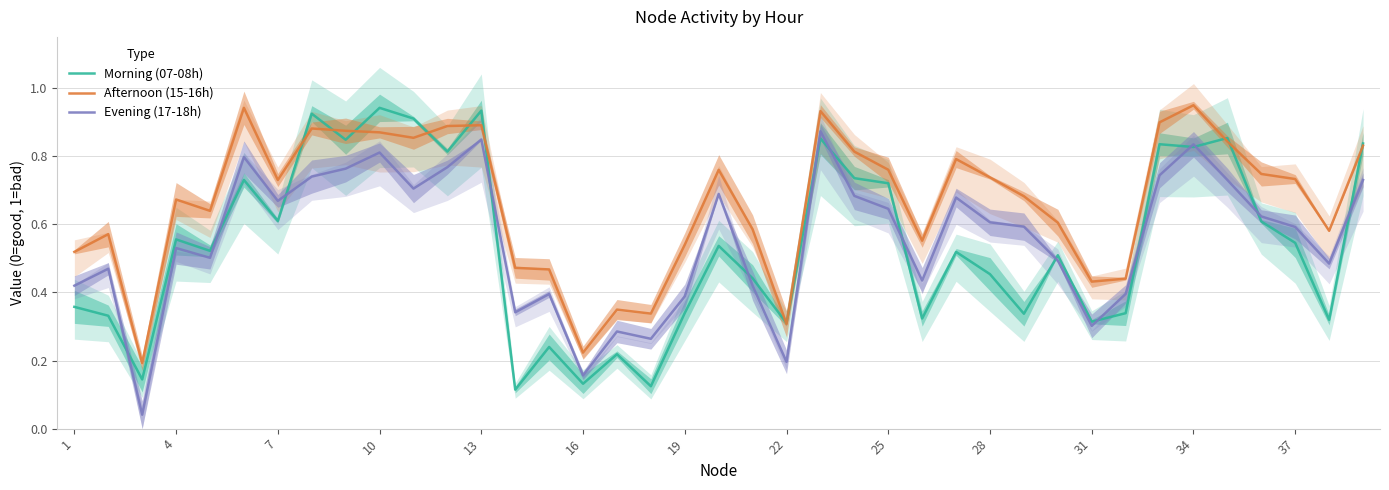

True or false: Evening (17-18h) and Afternoon (15-16h) cross at least once.

False